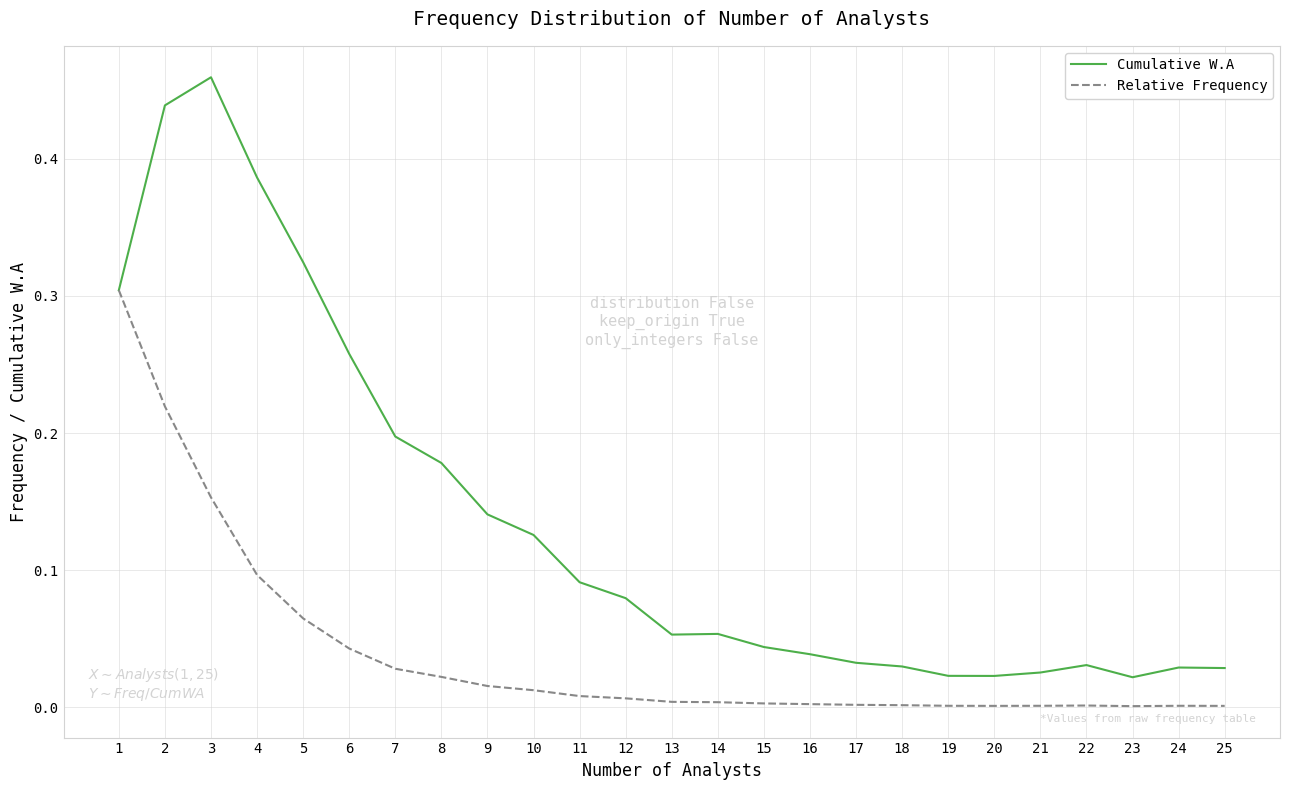

The Cumulative W.A series shows 0.2 at 1. True or false?

False